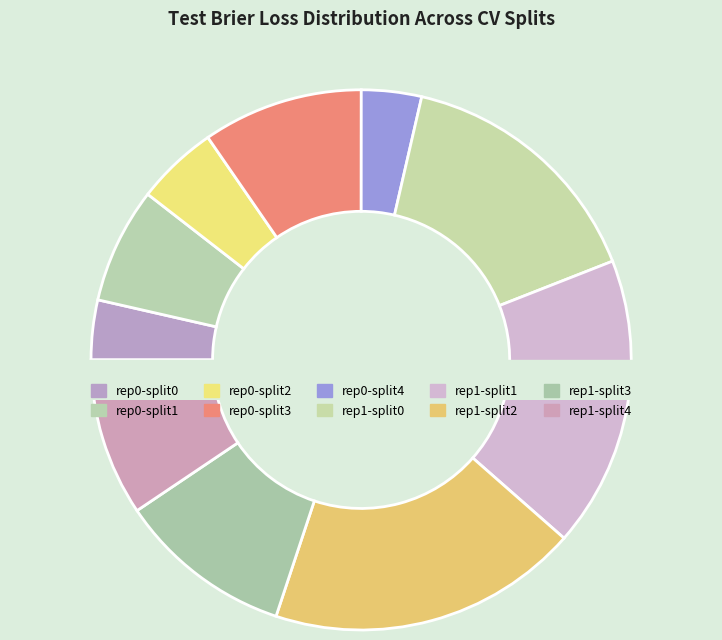

The outer-repetition1_outer-split0 slice represents 21% of the pie. True or false?

False